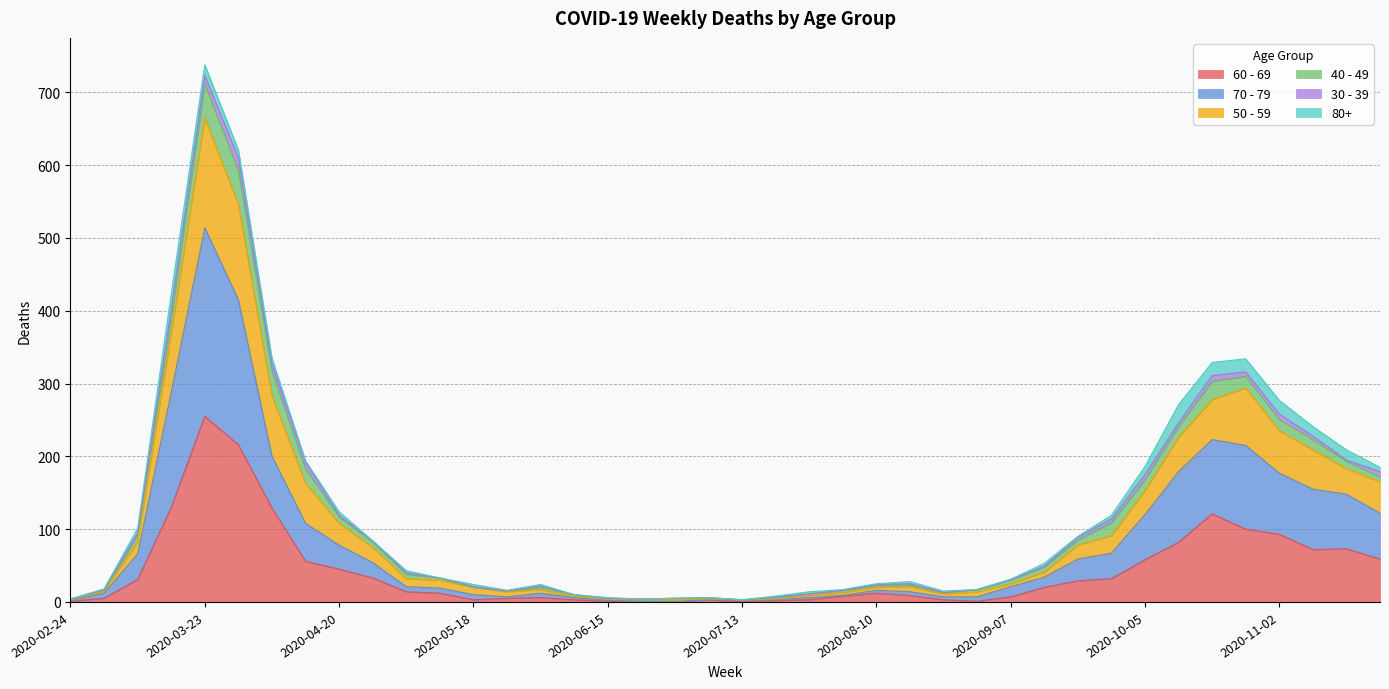

True or false: 50 - 59 and 60 - 69 cross at least once.

False